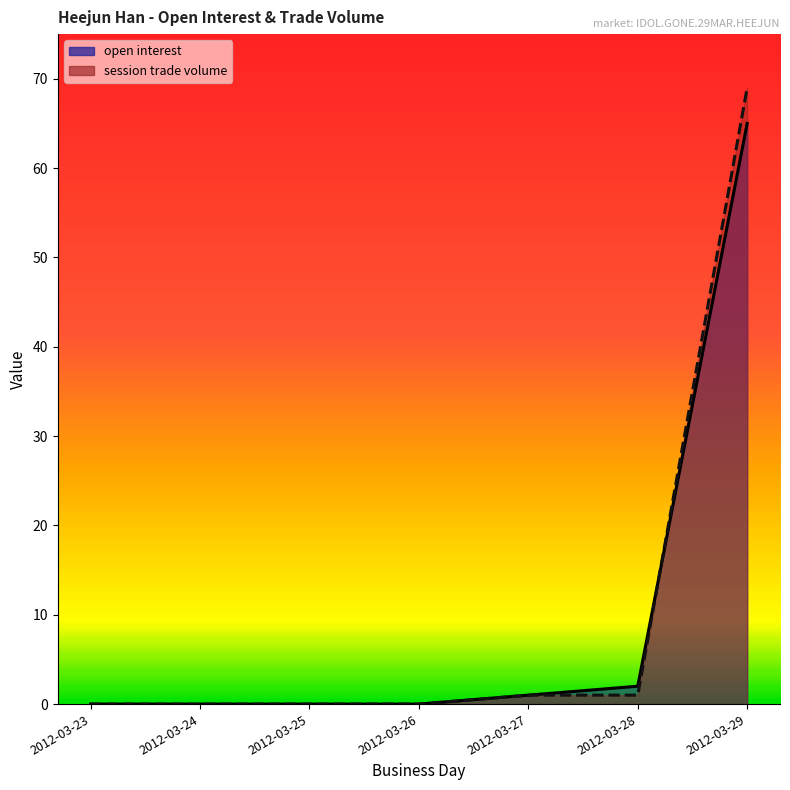

Rank the series at 2012-03-25 from lowest to highest value.

open interest, session trade volume